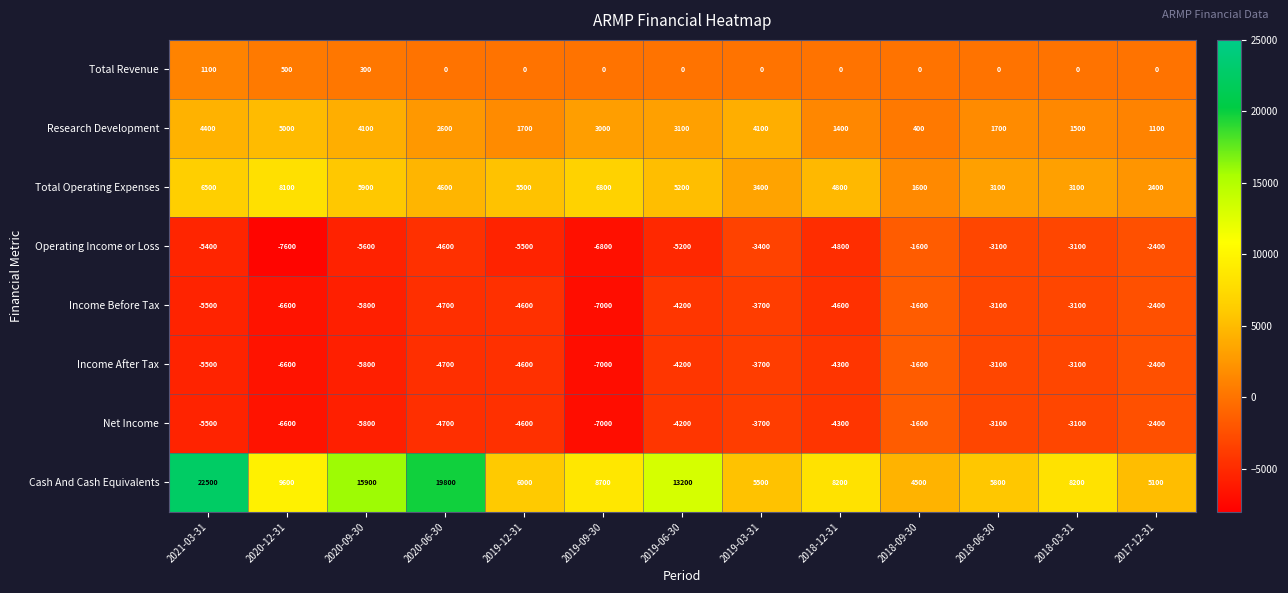

What is the difference between the highest and lowest values at 2021-03-31?

28000